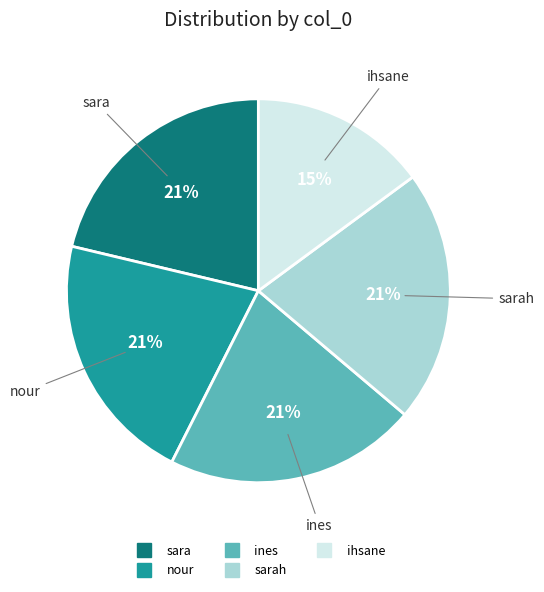

Does any single category account for the majority?

No